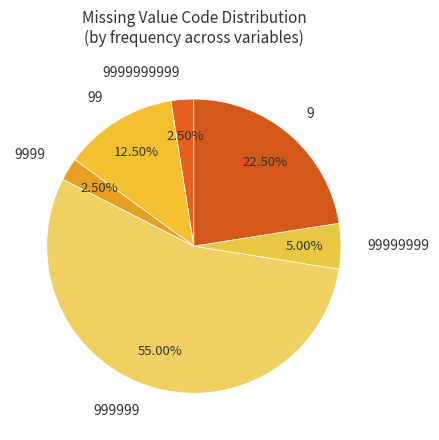

Combined, do 9 and 99999999 account for over 50%?

No